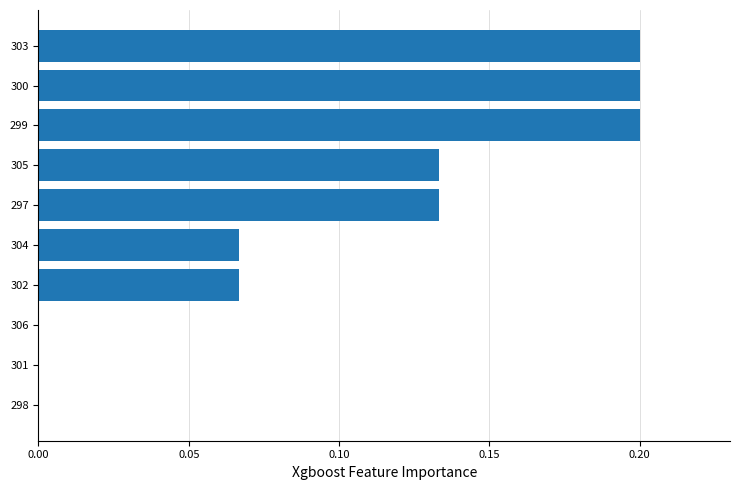

The value at 306 is 0.0. True or false?

True